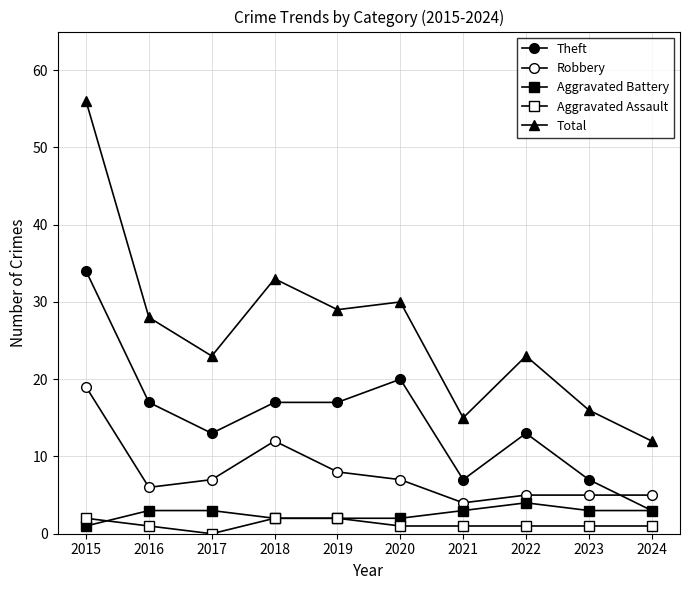

What is the value of the Aggravated Assault point at the 6th from the left?

1